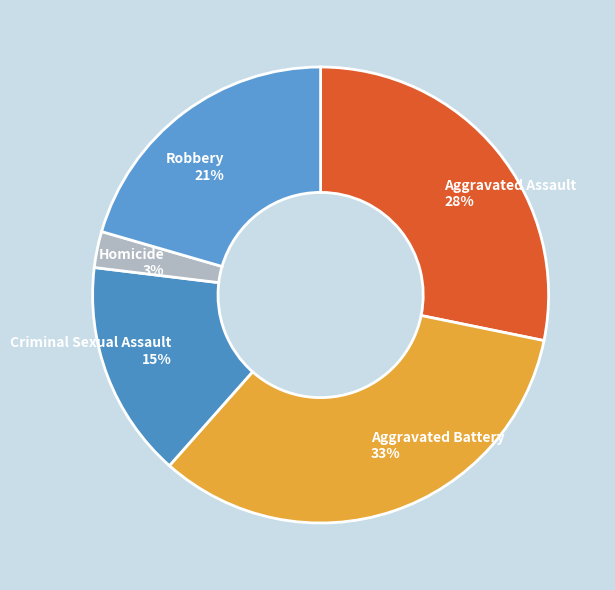

To the nearest percent, what is the difference between the Aggravated Battery and Criminal Sexual Assault slice percentages?

18%